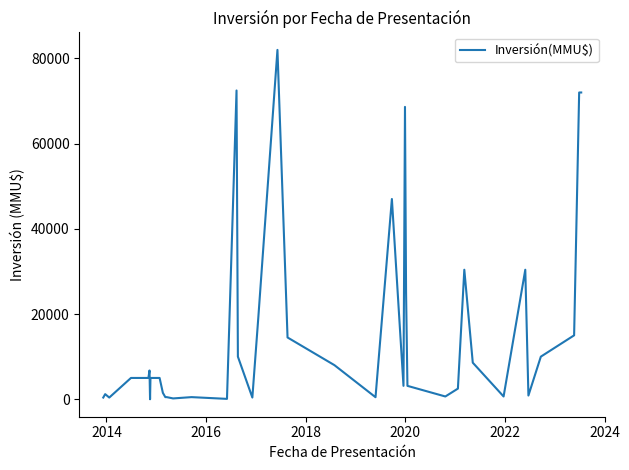

What is the maximum value shown in the chart?

82000